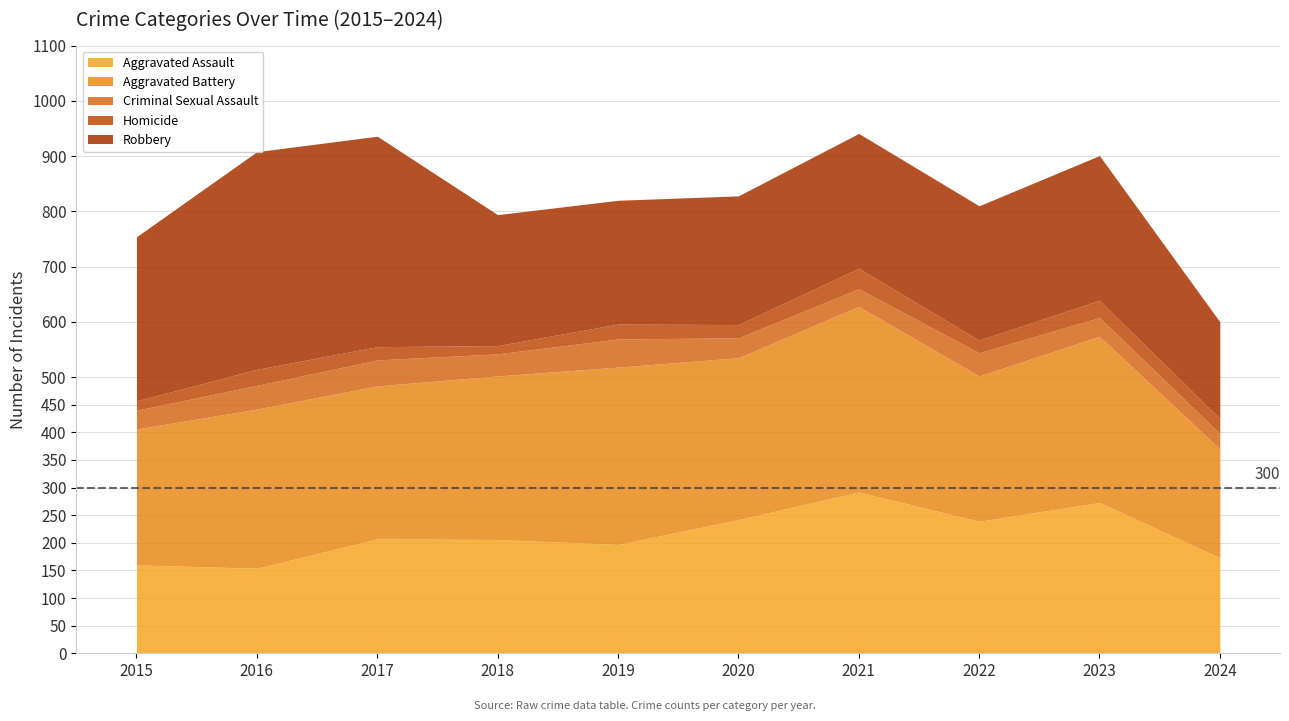

What is the sum of all Criminal Sexual Assault values?

387